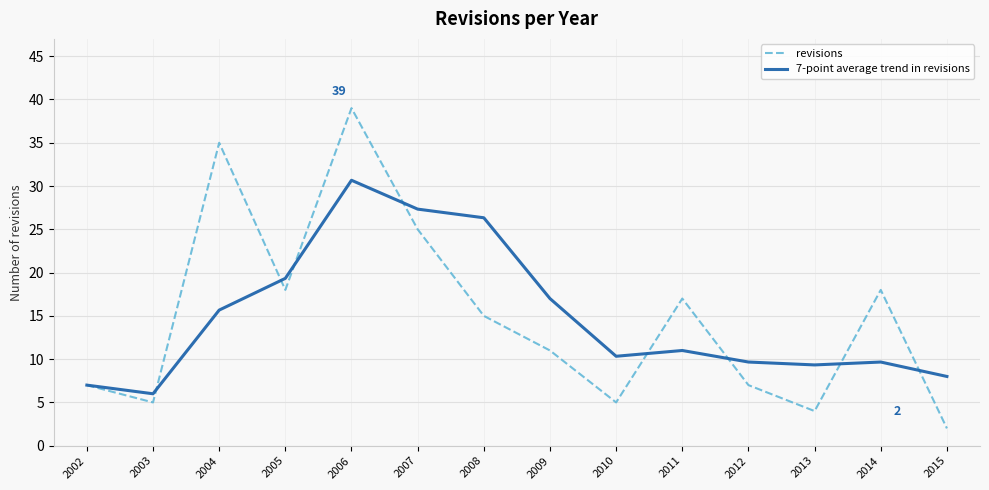

What is the spread (max minus min) of values at 2007?

2.3